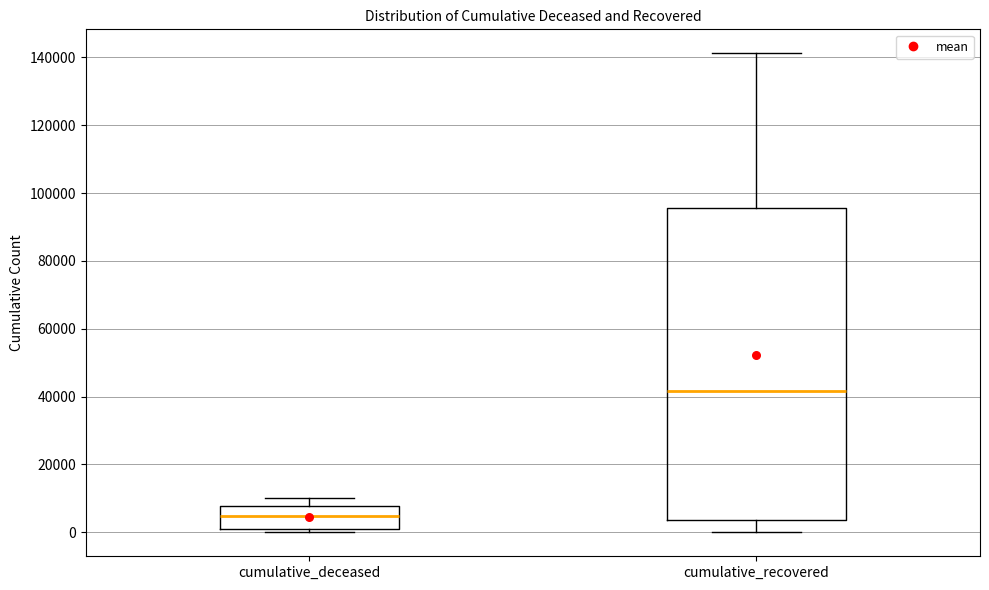

Which box's median line is the highest?

cumulative_recovered